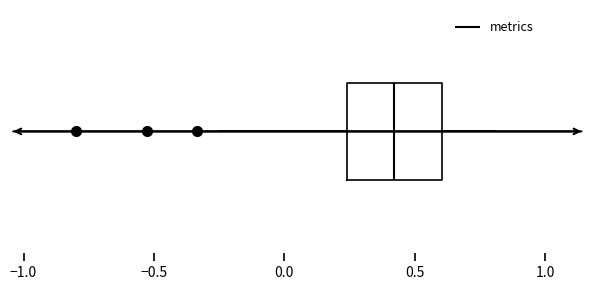

Transcribe this box plot: give where the median line is, the range the box spans, and where the two whiskers end, as read against the x-axis. The values are not printed on the chart, so give them approximately, as read against the axis.

median 0.40, box 0.25 to 0.60, whiskers -0.25 to 0.80